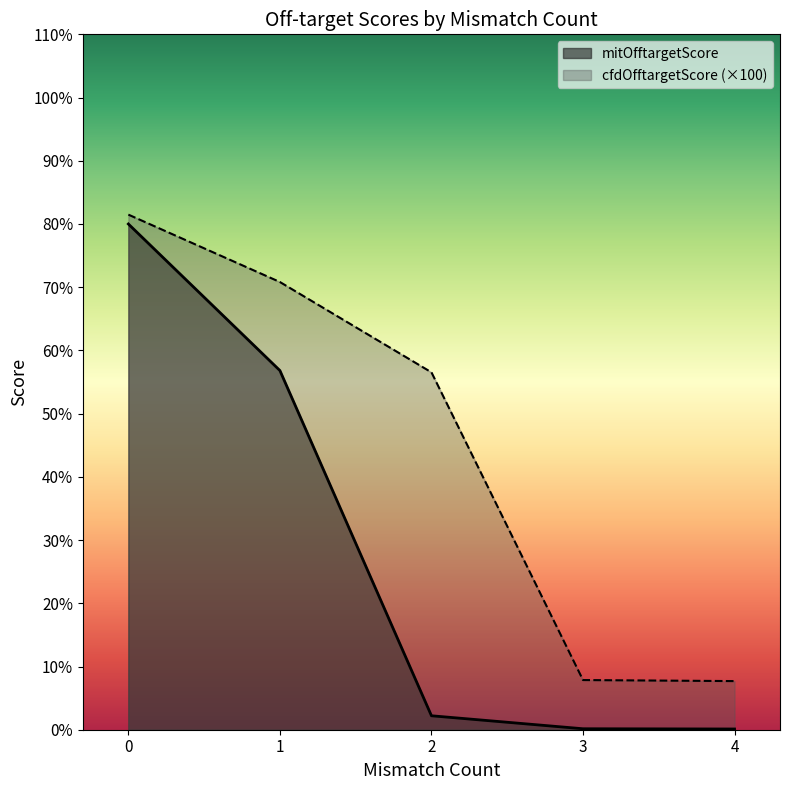

Rank the series by their average value, from lowest to highest.

mitOfftargetScore, cfdOfftargetScore (×100)